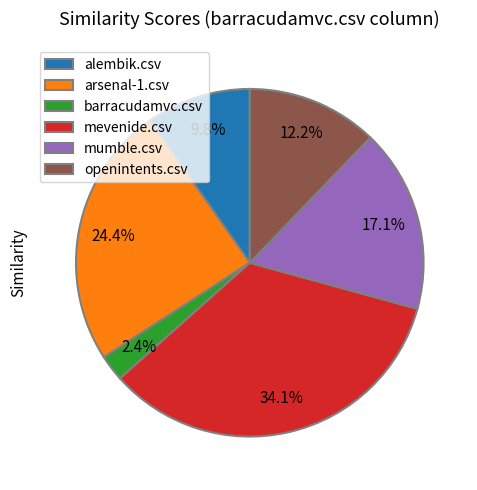

Is the sum of mumble.csv and arsenal-1.csv greater than half?

No